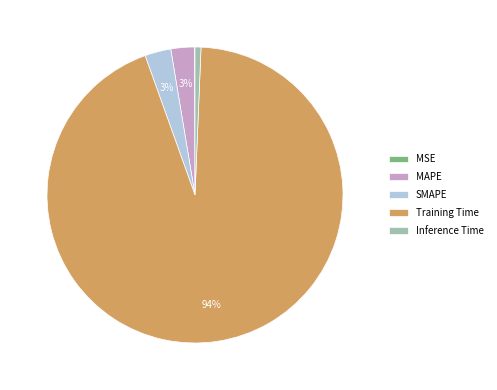

What percentage is the MAPE slice, to the nearest percent?

3%